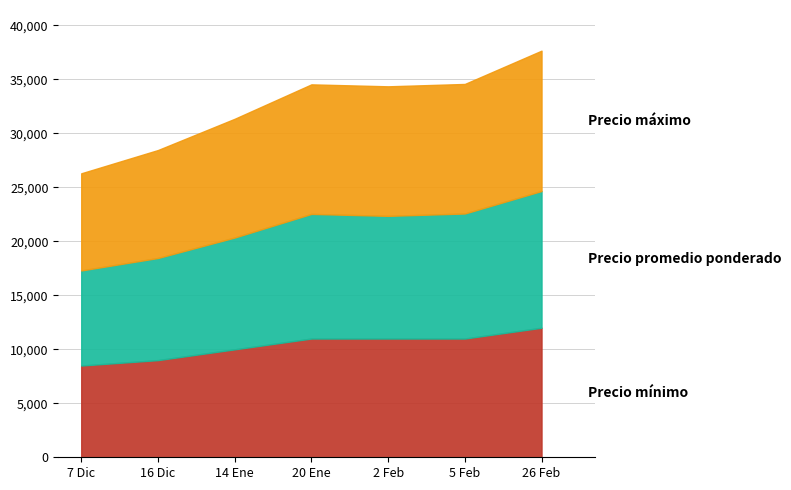

What is the average value of the Precio máximo series?

11286